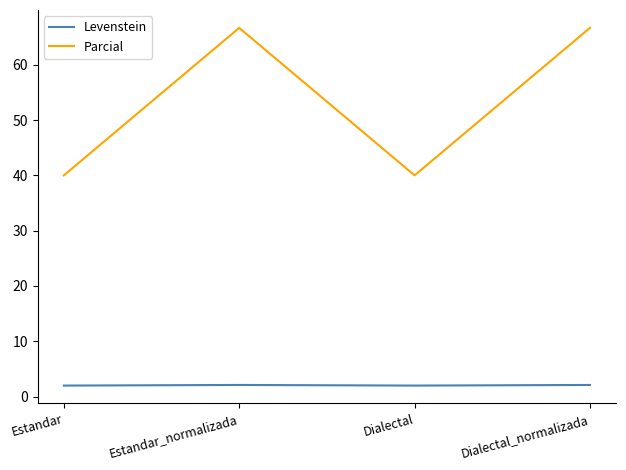

What is the highest value of the Levenstein series?

2.1